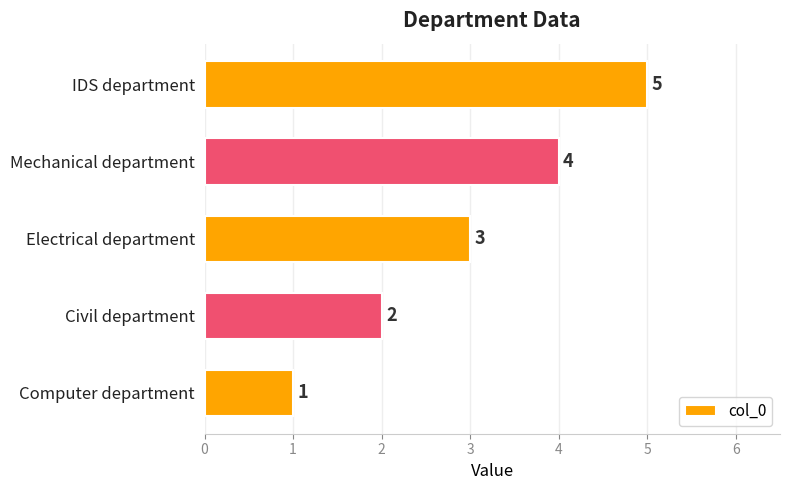

What is the difference between the maximum and minimum values?

4